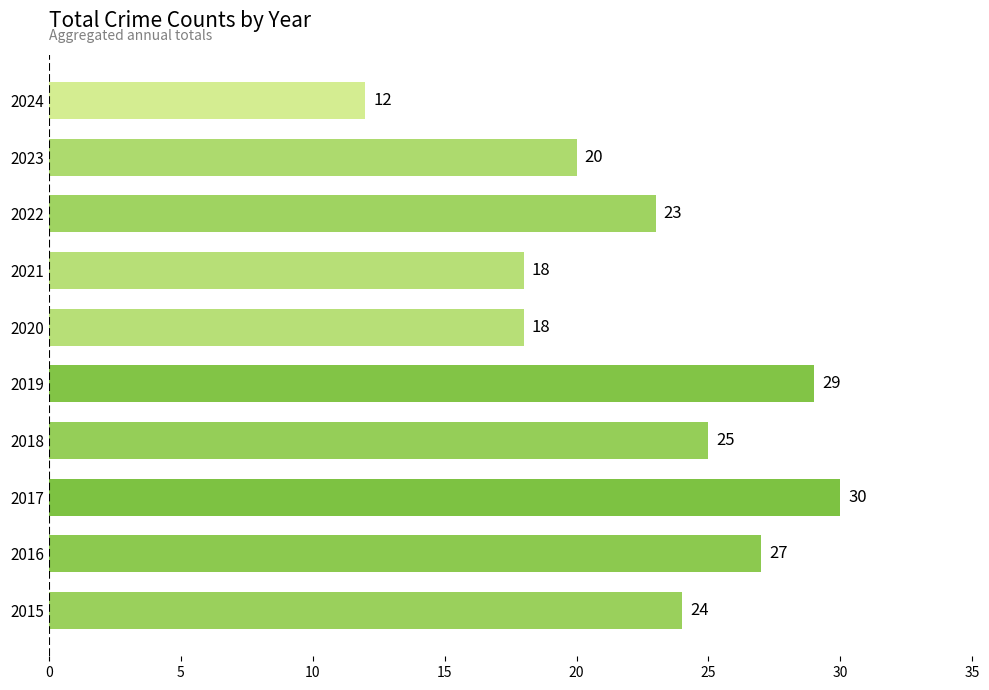

What is the difference between the maximum and minimum values?

18